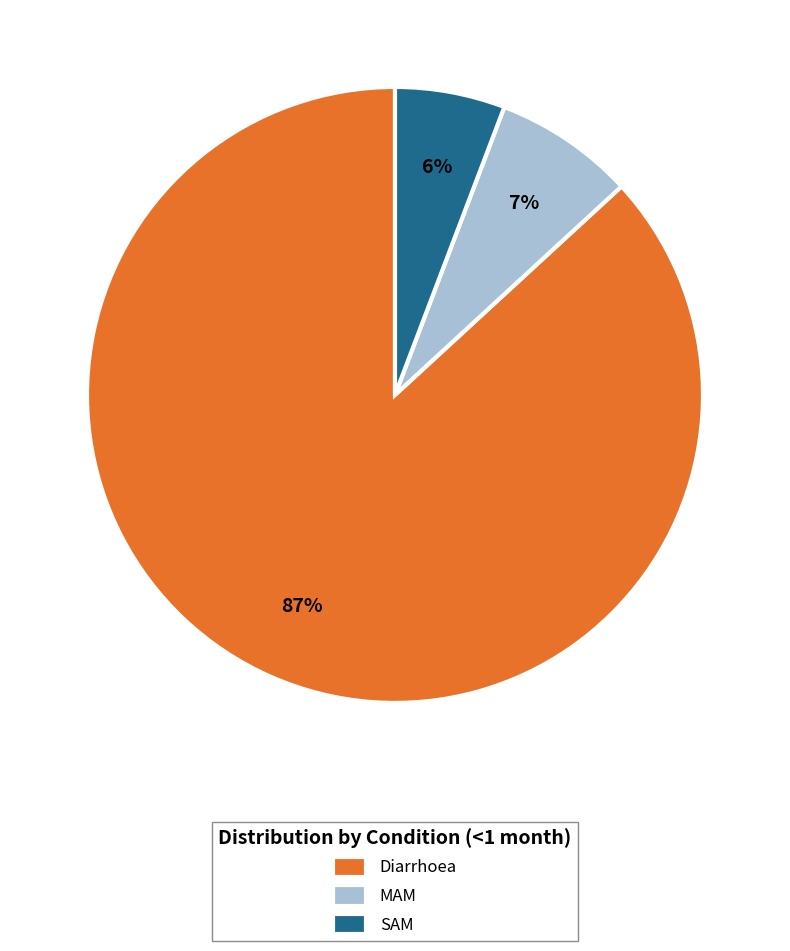

Do Diarrhoea and SAM together represent more than half of the pie?

Yes